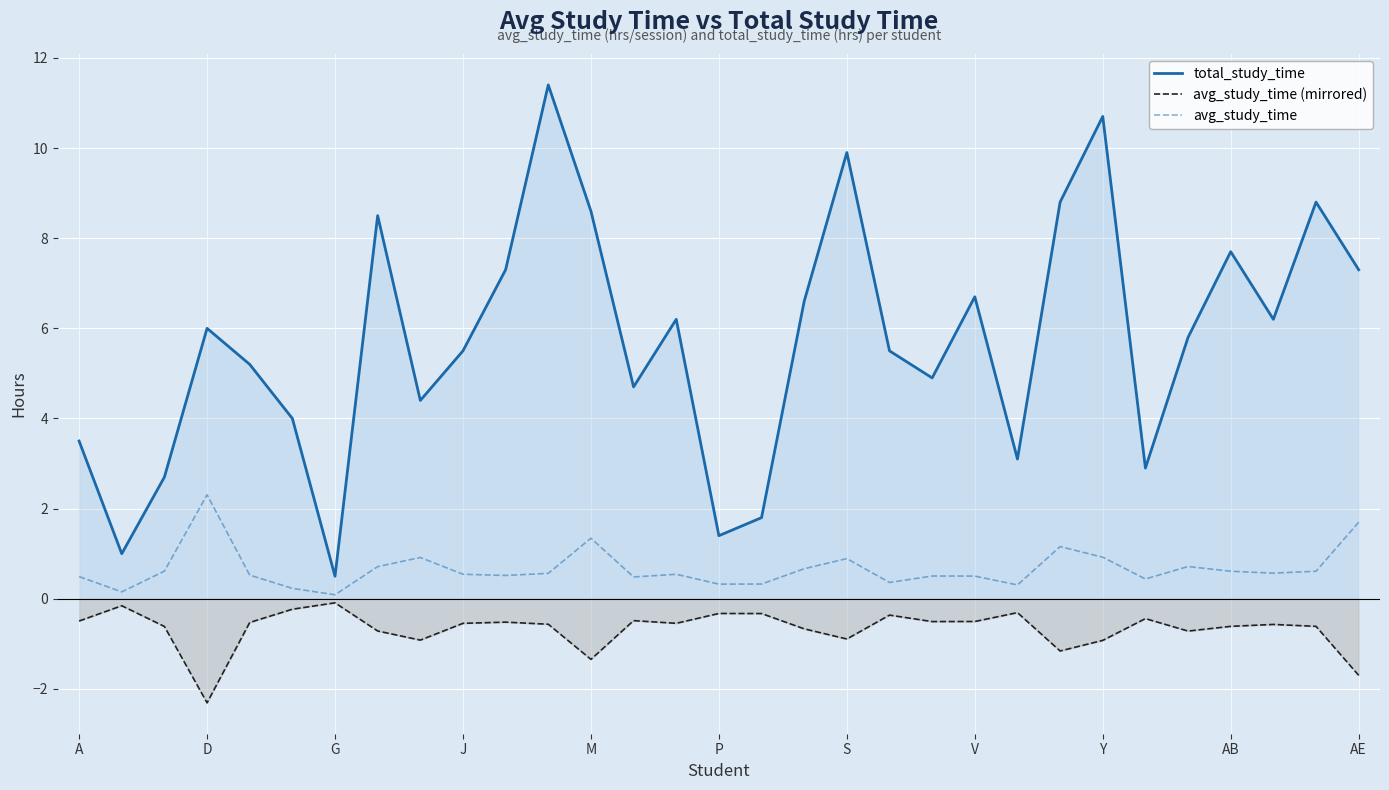

Reading right to left, extract all data points from this chart.

total_study_time: 7.3	8.8	6.2	7.7	5.8	2.9	10.7	8.8	3.1	6.7	4.9	5.5	9.9	6.6	1.8	1.4	6.2	4.7	8.6	11.4	7.3	5.5	4.4	8.5	0.5	4.0	5.2	6.0	2.7	1.0	3.5
avg_study_time (mirrored): -1.7	-0.6	-0.6	-0.6	-0.7	-0.4	-0.9	-1.2	-0.3	-0.5	-0.5	-0.4	-0.9	-0.7	-0.3	-0.3	-0.5	-0.5	-1.3	-0.6	-0.5	-0.5	-0.9	-0.7	-0.1	-0.2	-0.5	-2.3	-0.6	-0.2	-0.5
avg_study_time: 1.7	0.6	0.6	0.6	0.7	0.4	0.9	1.2	0.3	0.5	0.5	0.4	0.9	0.7	0.3	0.3	0.5	0.5	1.3	0.6	0.5	0.5	0.9	0.7	0.1	0.2	0.5	2.3	0.6	0.2	0.5